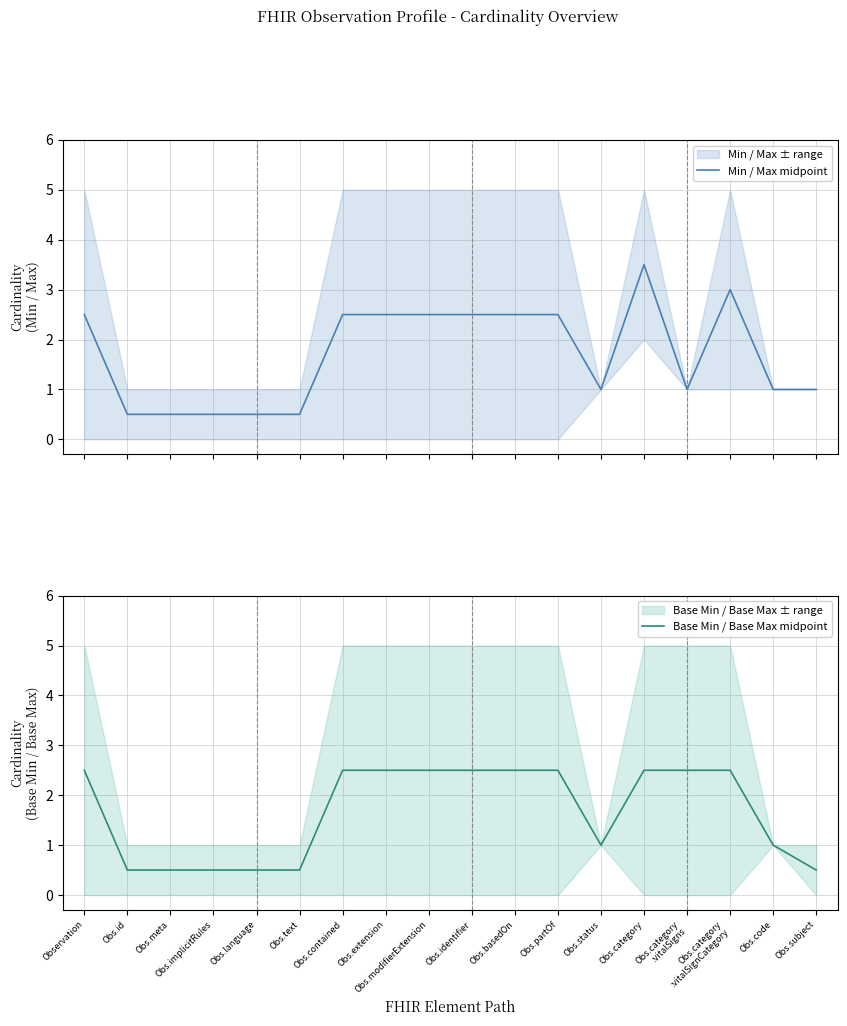

The Min / Max midpoint series shows 0.7 at Obs.id. True or false?

False